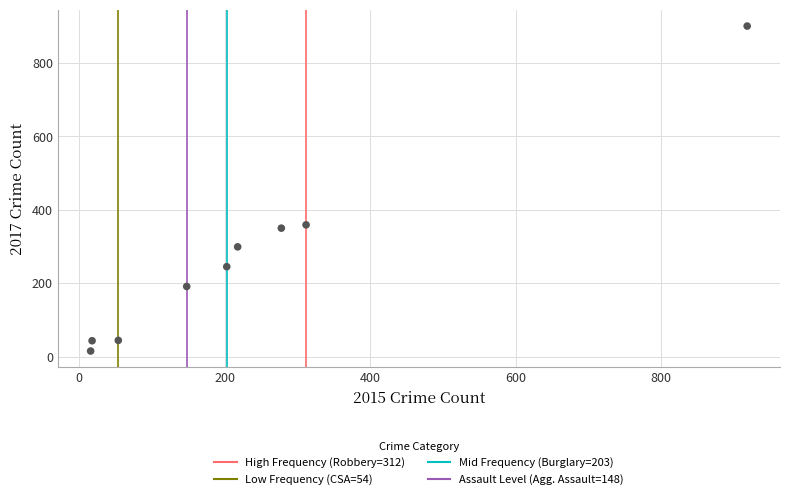

What is the average X value?

241